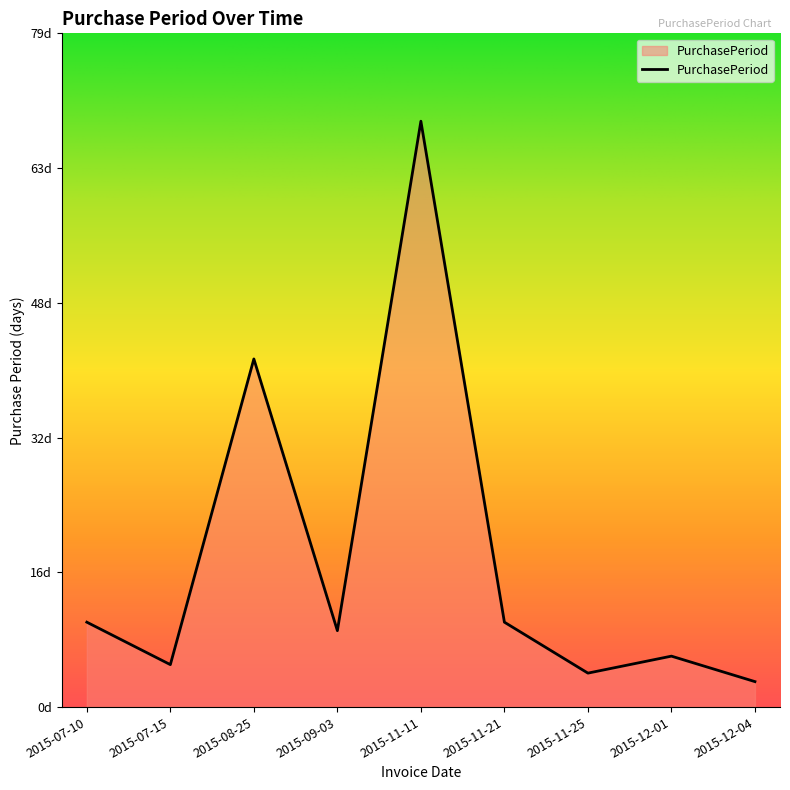

Is this an area chart (filled region under the line)?

Yes